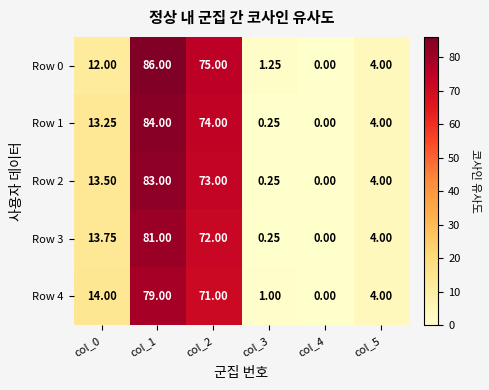

Which category has the lowest value across all series?

col_4